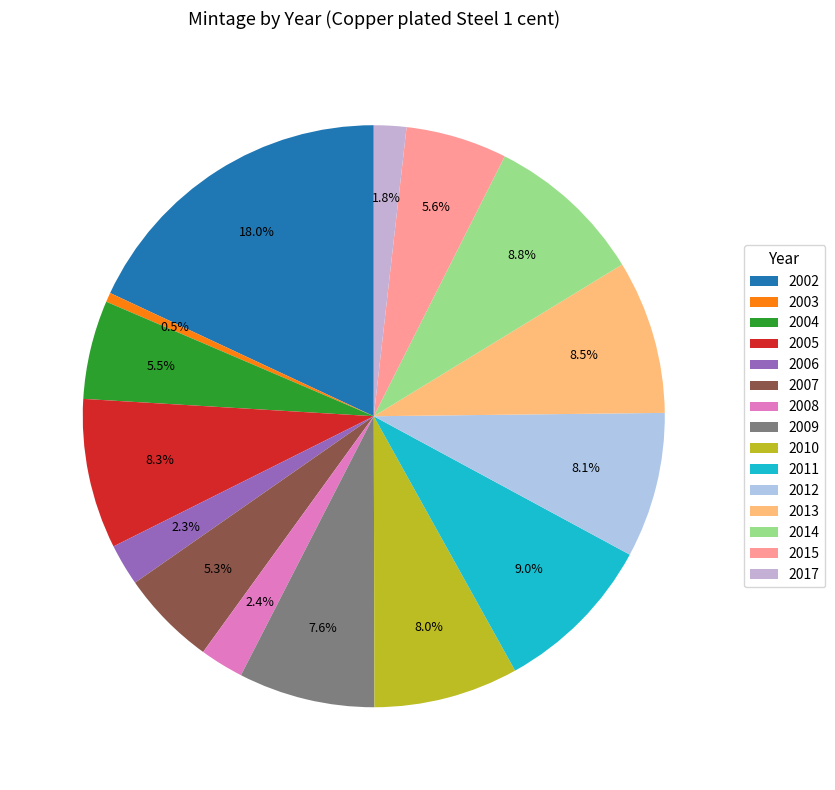

To the nearest percent, what is the combined percentage of 2013 and 2003?

9%